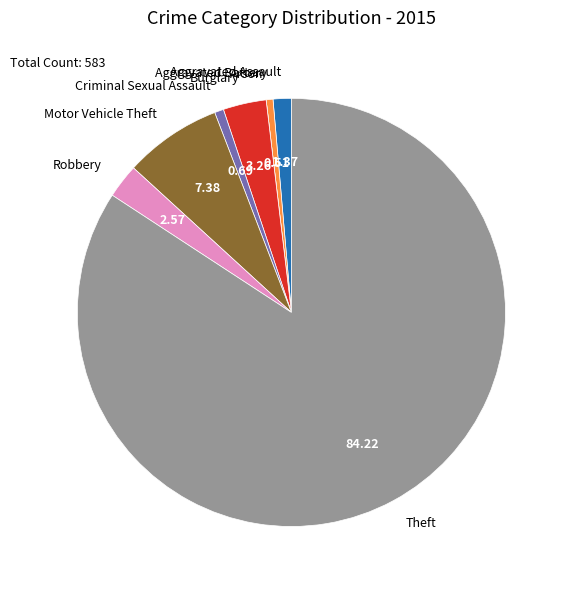

Between Aggravated Assault and Motor Vehicle Theft, which is larger?

Motor Vehicle Theft